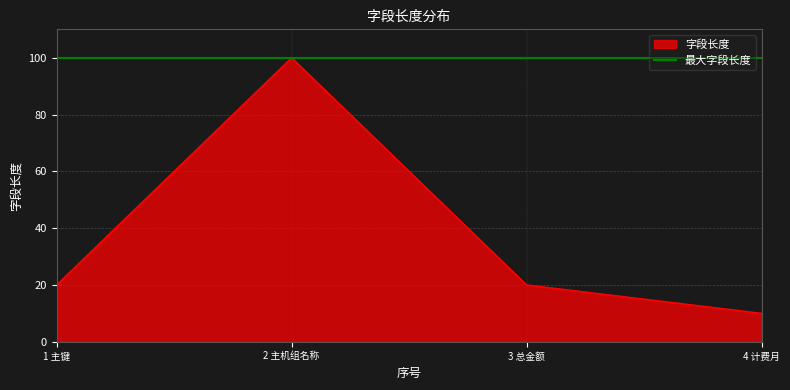

What is the value of the 1st point from the left?

20